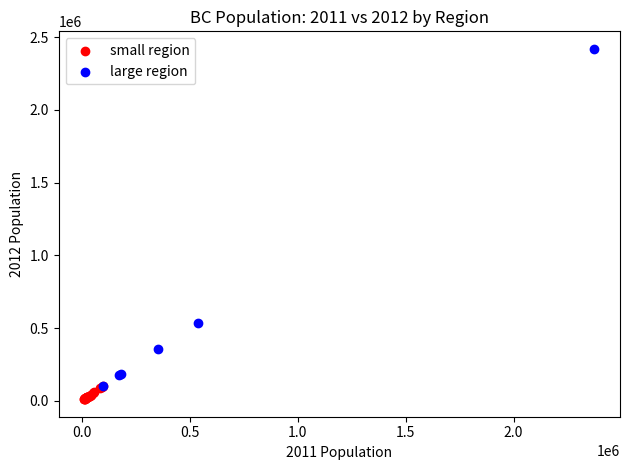

What are all the series names shown in the legend?

small region, large region